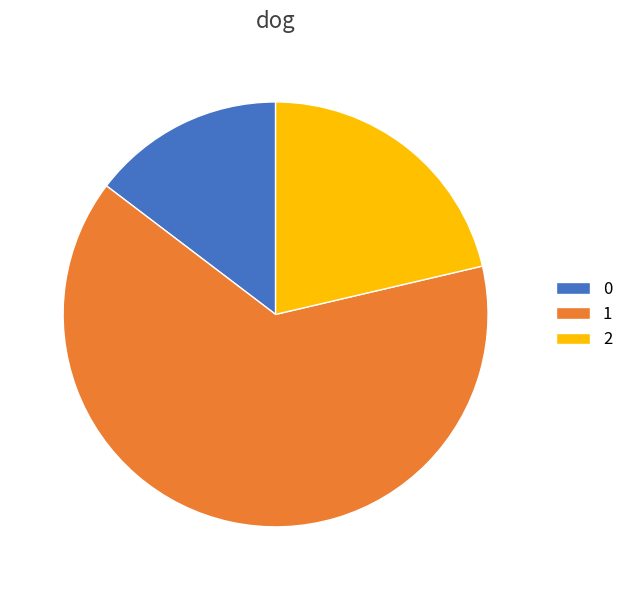

Is it true that 1 is 64% of the pie?

True